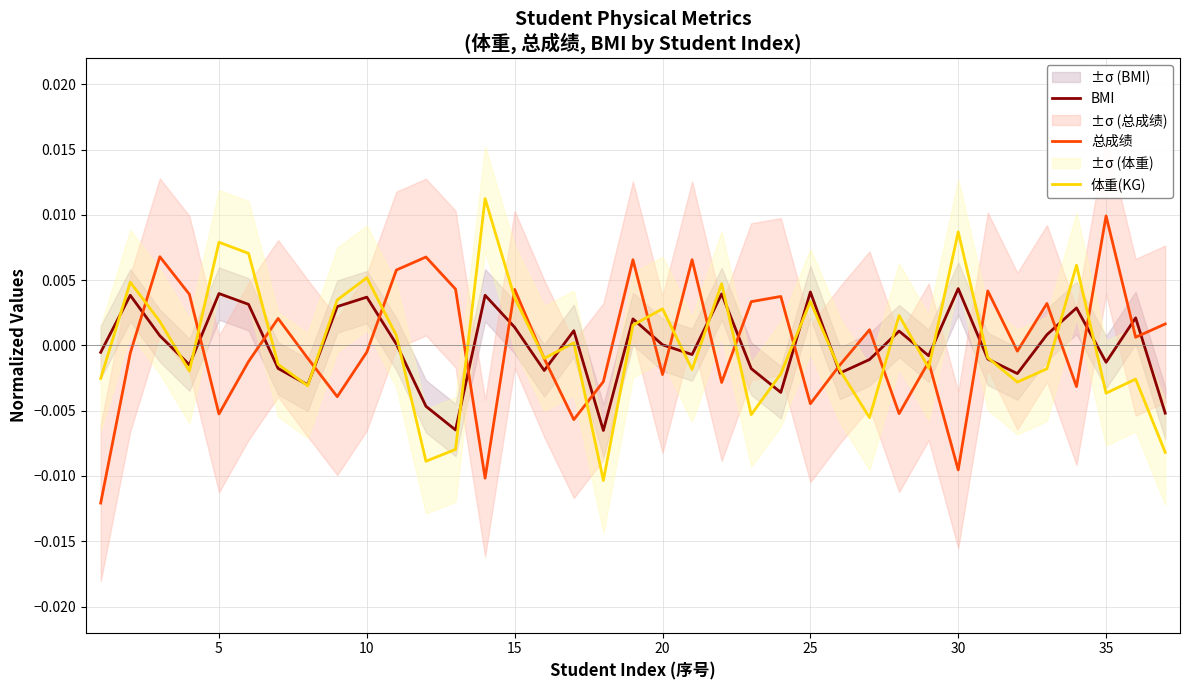

True or false: 总成绩 and BMI cross at least once.

True